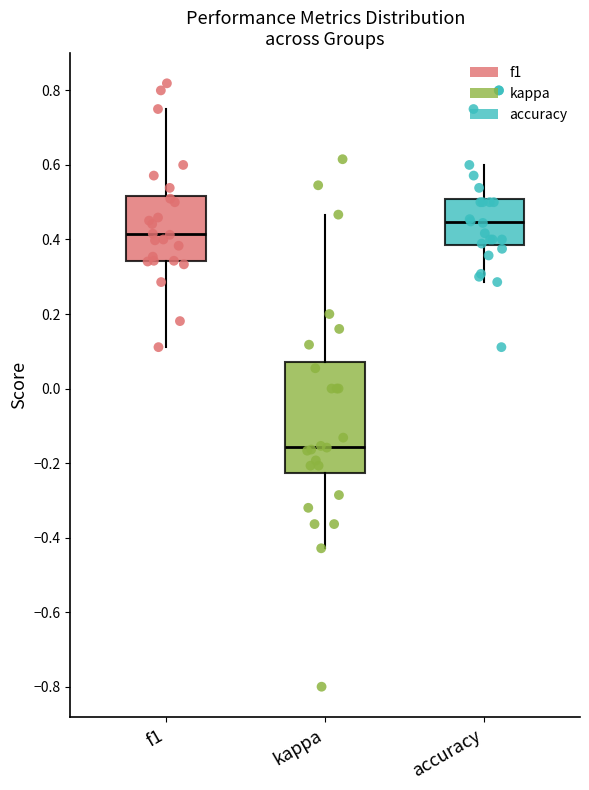

Comparing the boxes themselves (not the whiskers), which one is the tallest?

kappa